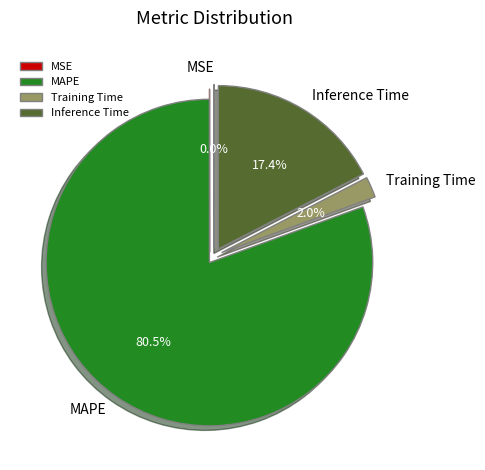

Is it true that Training Time is 10% of the pie?

False